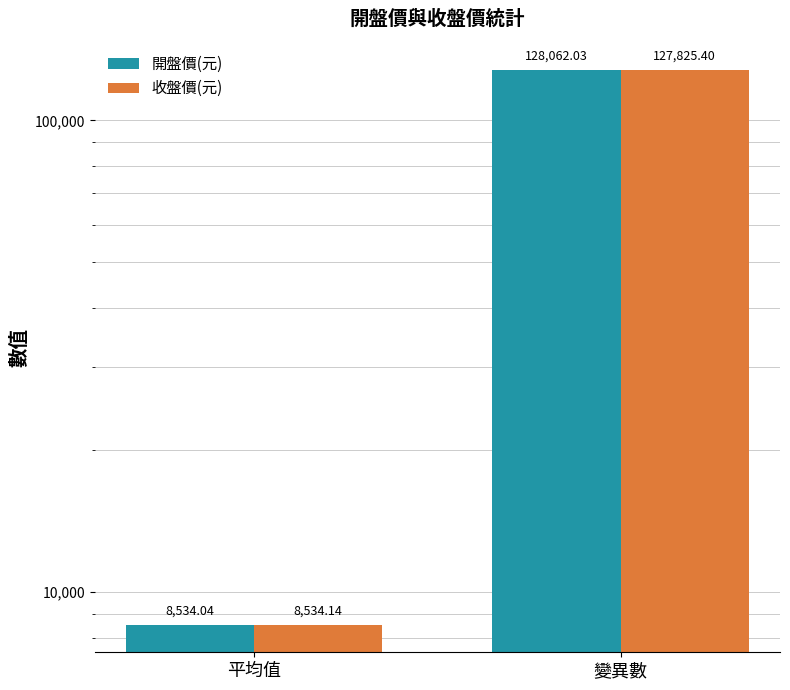

Which series changed the most between 平均值 and 變異數?

開盤價(元)